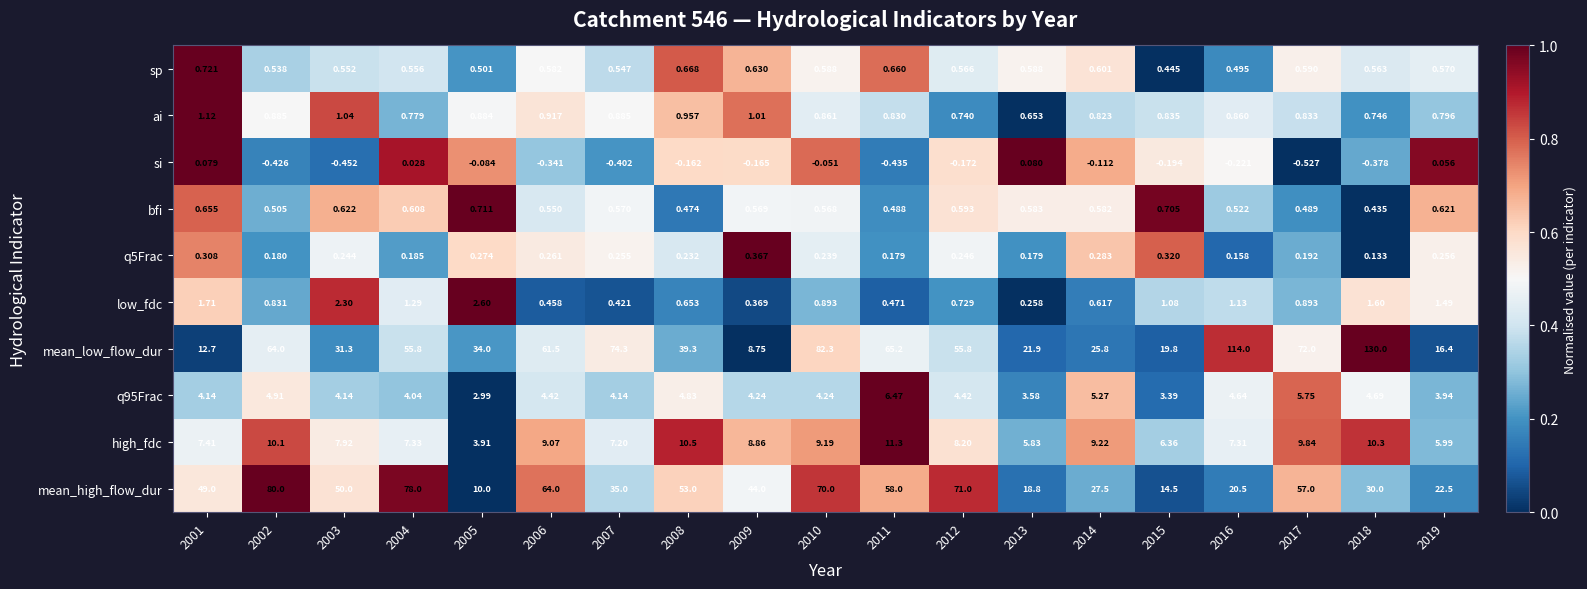

At which category is the sum across all series the highest?

2018